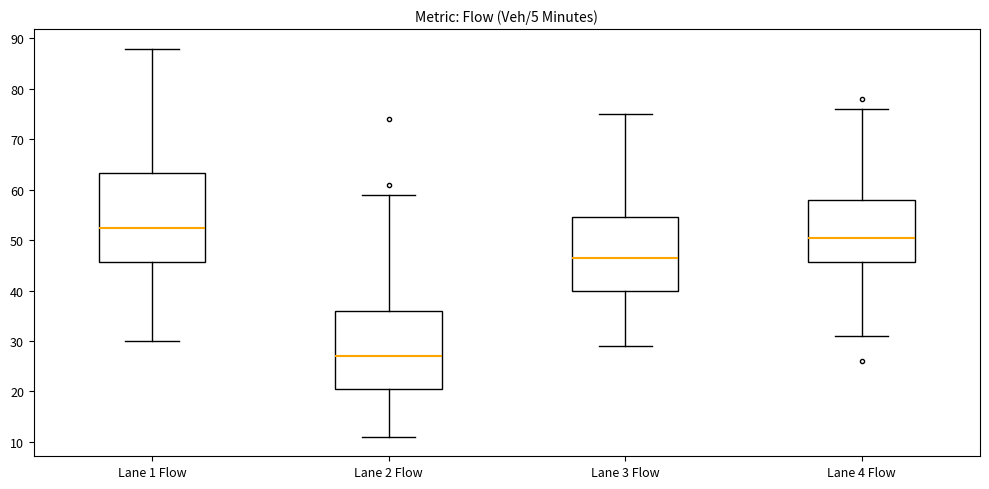

Which box's median line is the highest?

Lane 1 Flow